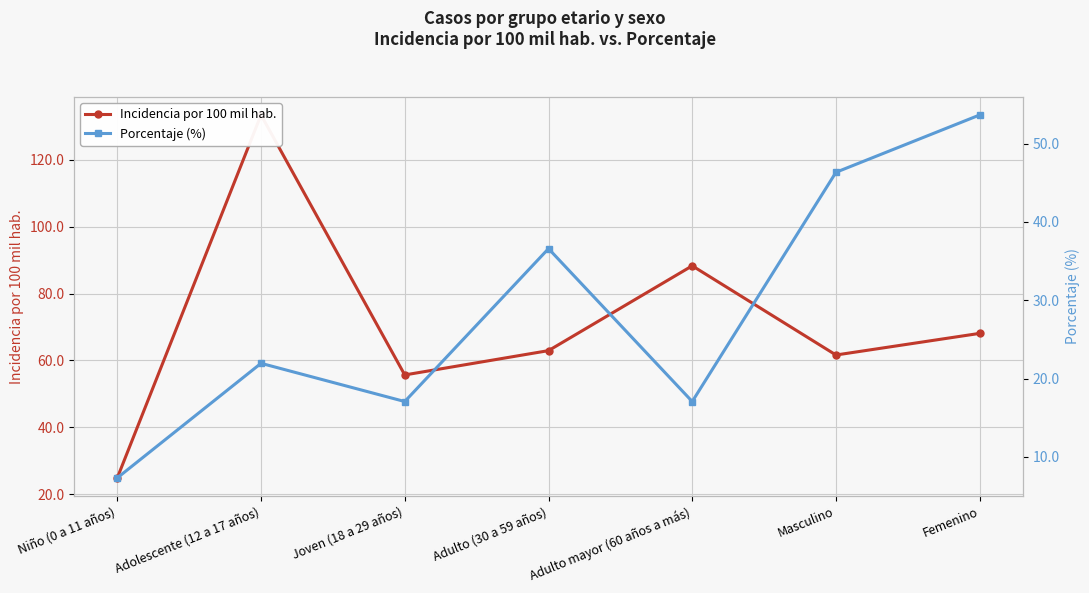

True or false: Porcentaje (%) and Incidencia por 100 mil hab. intersect in this chart.

False